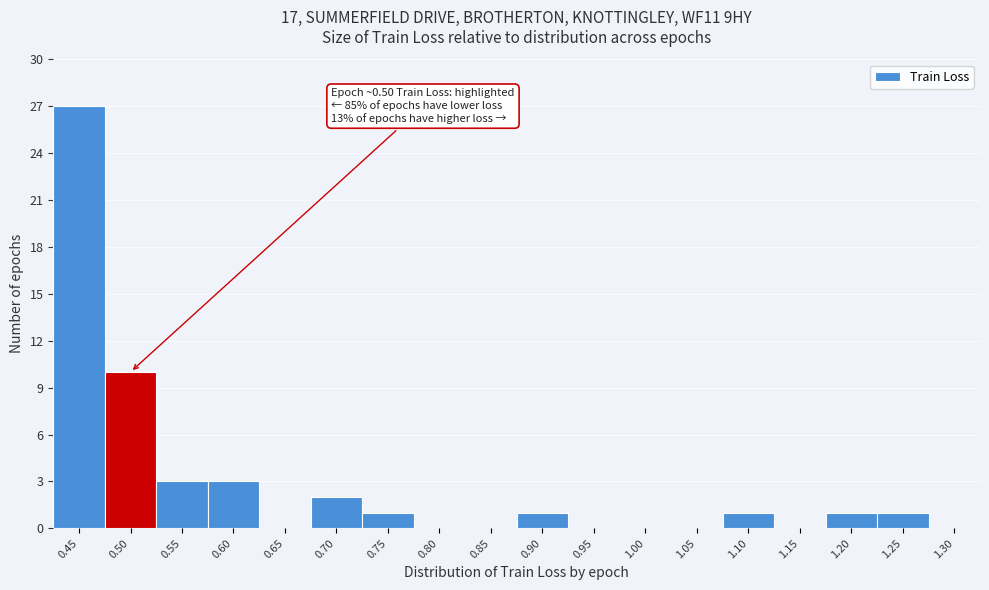

Reading left to right, extract all data points from this chart.

0.45=27	0.50=10	0.55=3	0.60=3	0.65=0	0.70=2	0.75=1	0.80=0	0.85=0	0.90=1	0.95=0	1.00=0	1.05=0	1.10=1	1.15=0	1.20=1	1.25=1	1.30=0